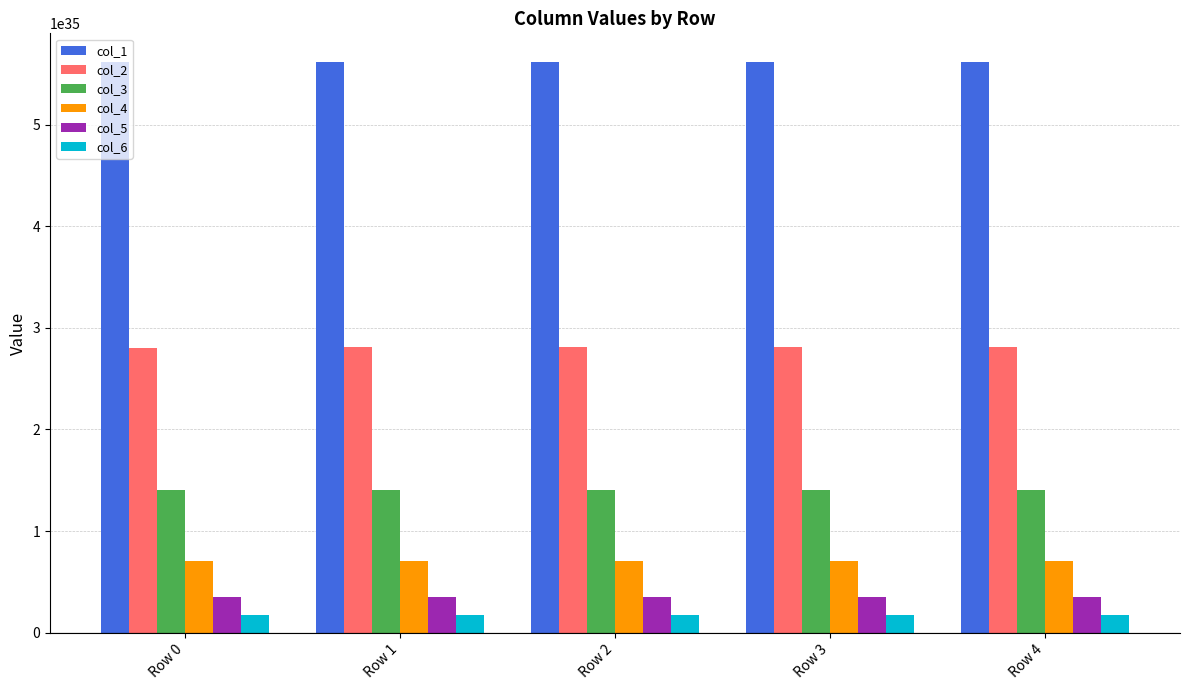

How many groups of bars are there?

5